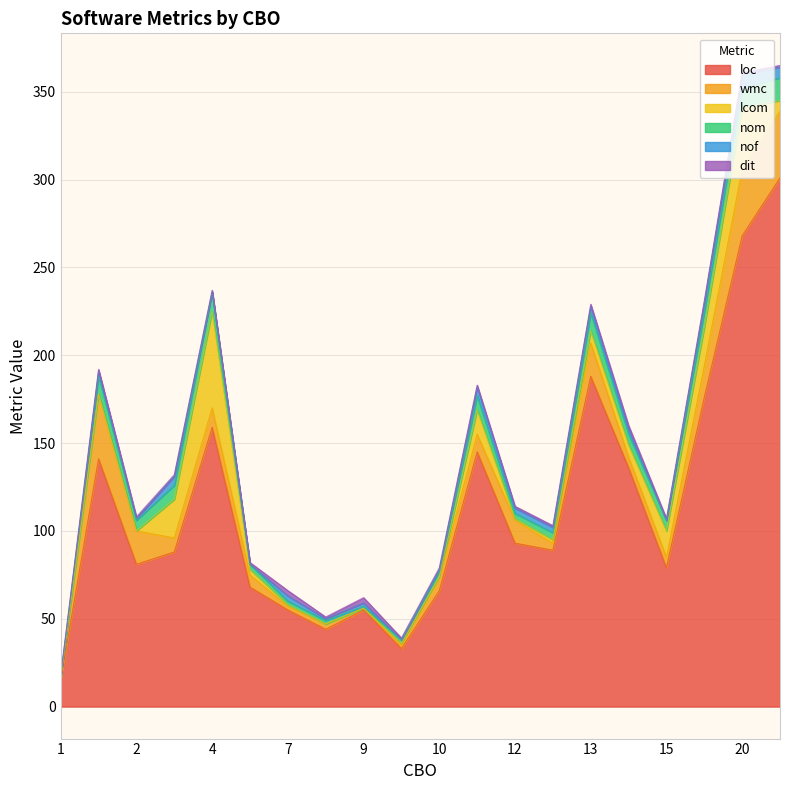

True or false: dit has more than 2 interior local peaks.

False